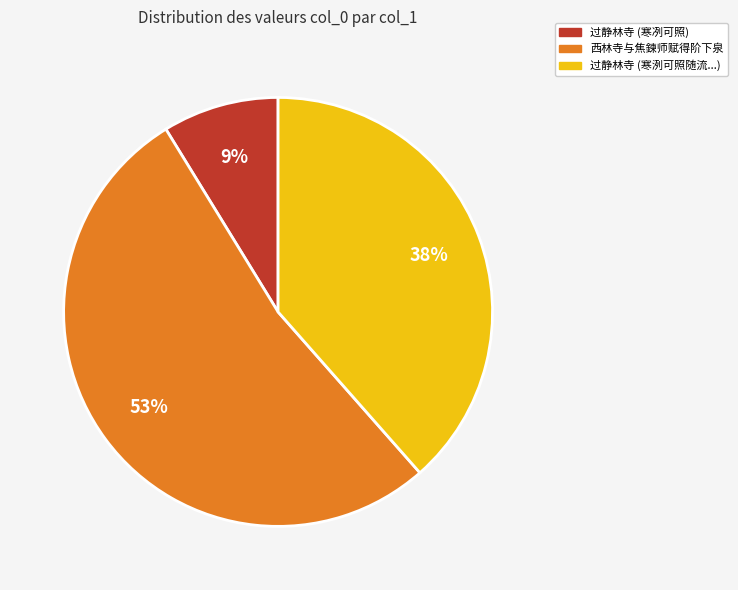

To the nearest percent, what is the average slice percentage?

33%